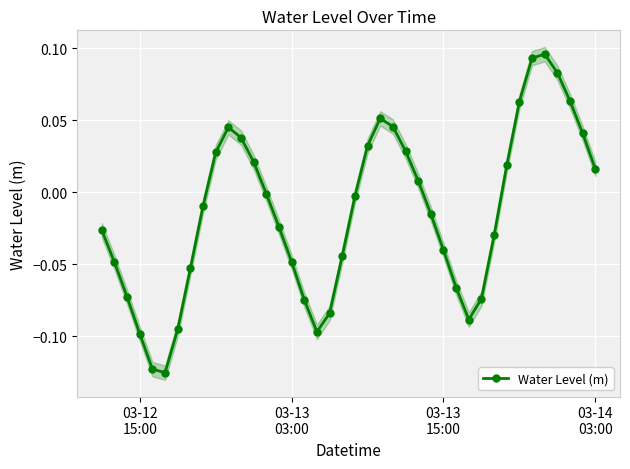

Reading left to right, extract all data points from this chart.

-0.0	-0.0	-0.1	-0.1	-0.1	-0.1	-0.1	-0.1	-0.0	0.0	0.0	0.0	0.0	-0.0	-0.0	-0.0	-0.1	-0.1	-0.1	-0.0	-0.0	0.0	0.1	0.0	0.0	0.0	-0.0	-0.0	-0.1	-0.1	-0.1	-0.0	0.0	0.1	0.1	0.1	0.1	0.1	0.0	0.0